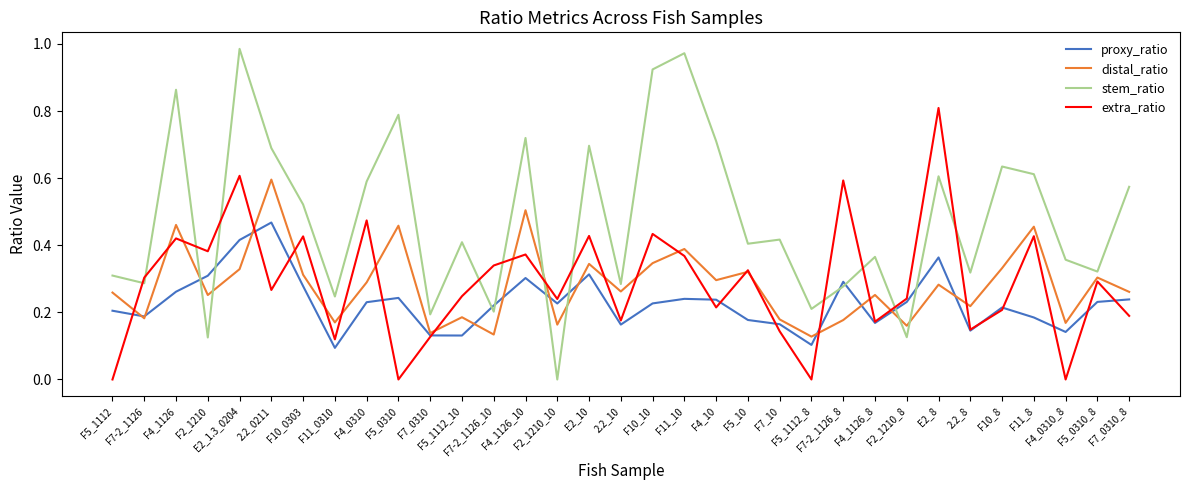

List the series in order of their peak value, lowest first.

proxy_ratio, distal_ratio, extra_ratio, stem_ratio